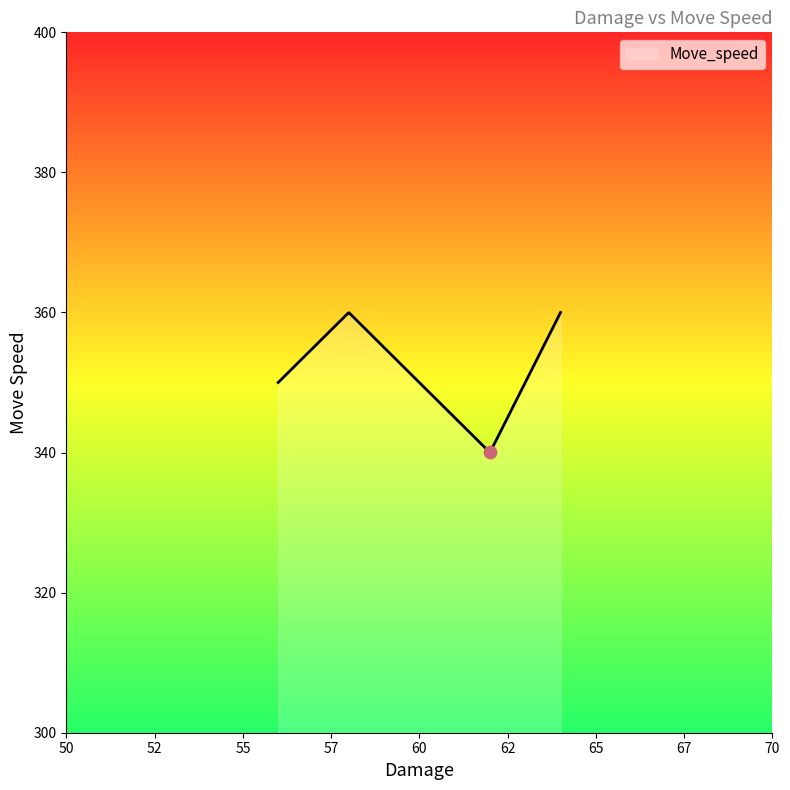

What is the greatest value displayed?

360.0